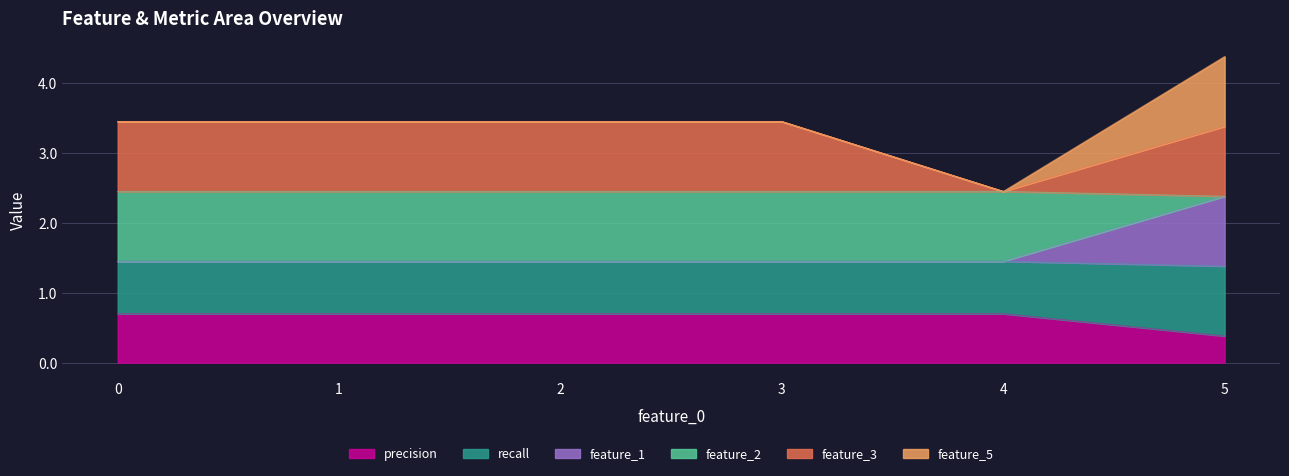

How many lines are shown in the chart?

6